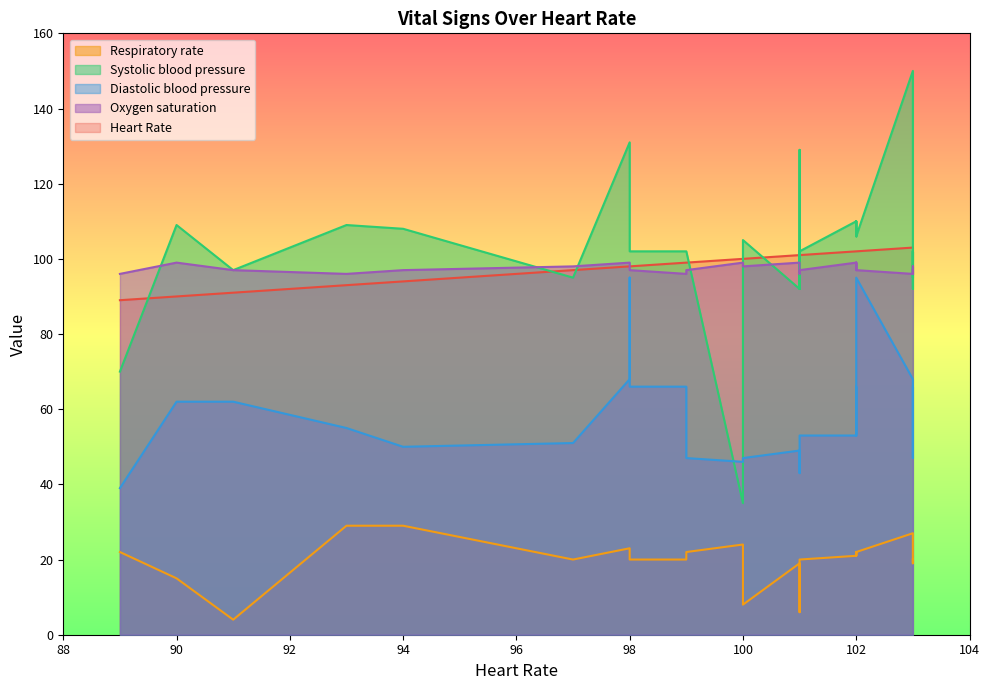

How many values in the Respiratory rate series are below 20?

7